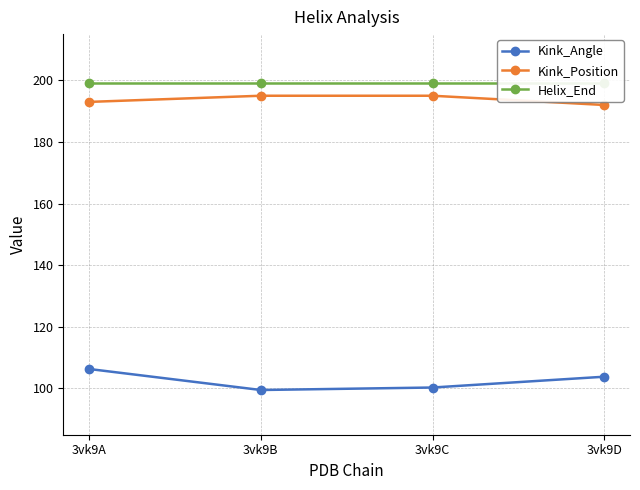

Read the Helix_End value at 3vk9D.

199.0